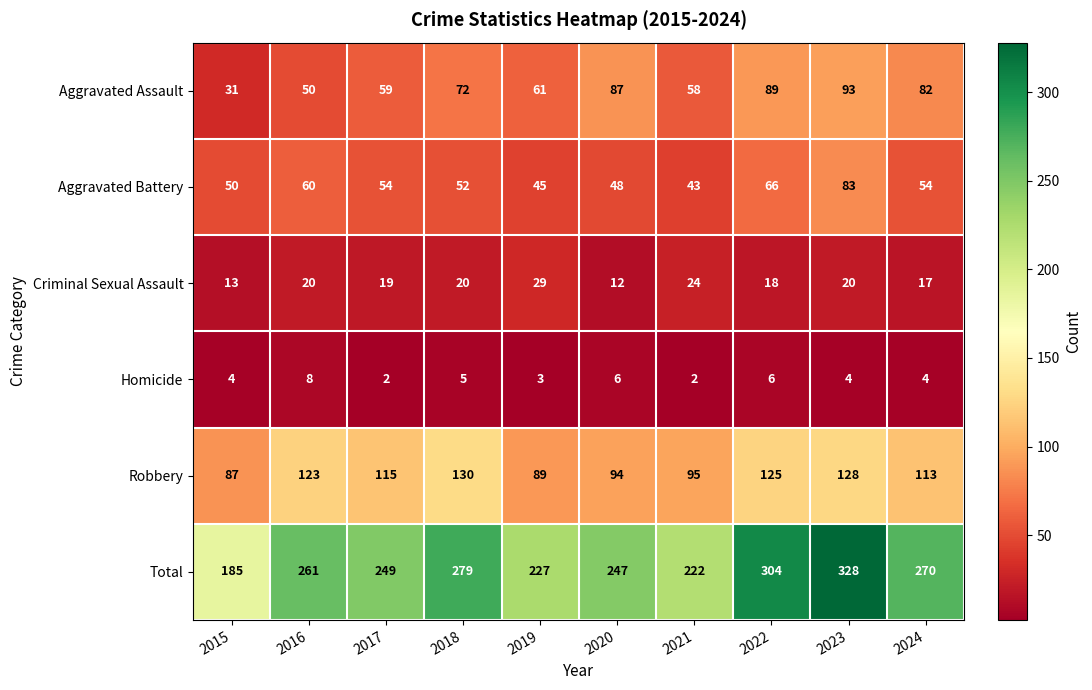

The value of Total at 2017 is 249. True or false?

True